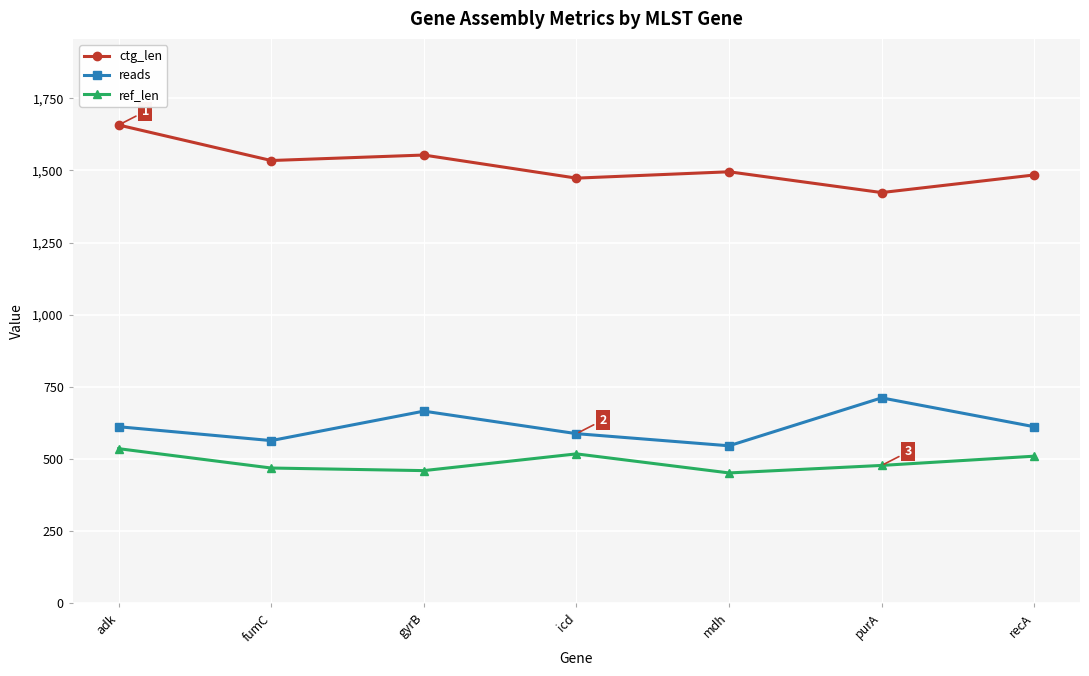

What is the greatest value displayed?

1657